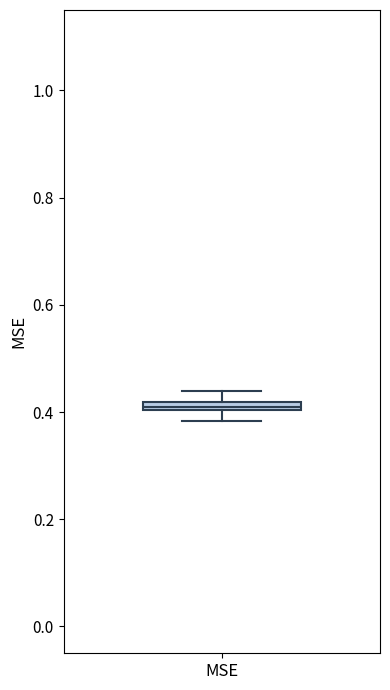

Where does the lower whisker of the box for MSE end on the y-axis? The values are not printed on the chart, so give them approximately, as read against the axis.

0.38